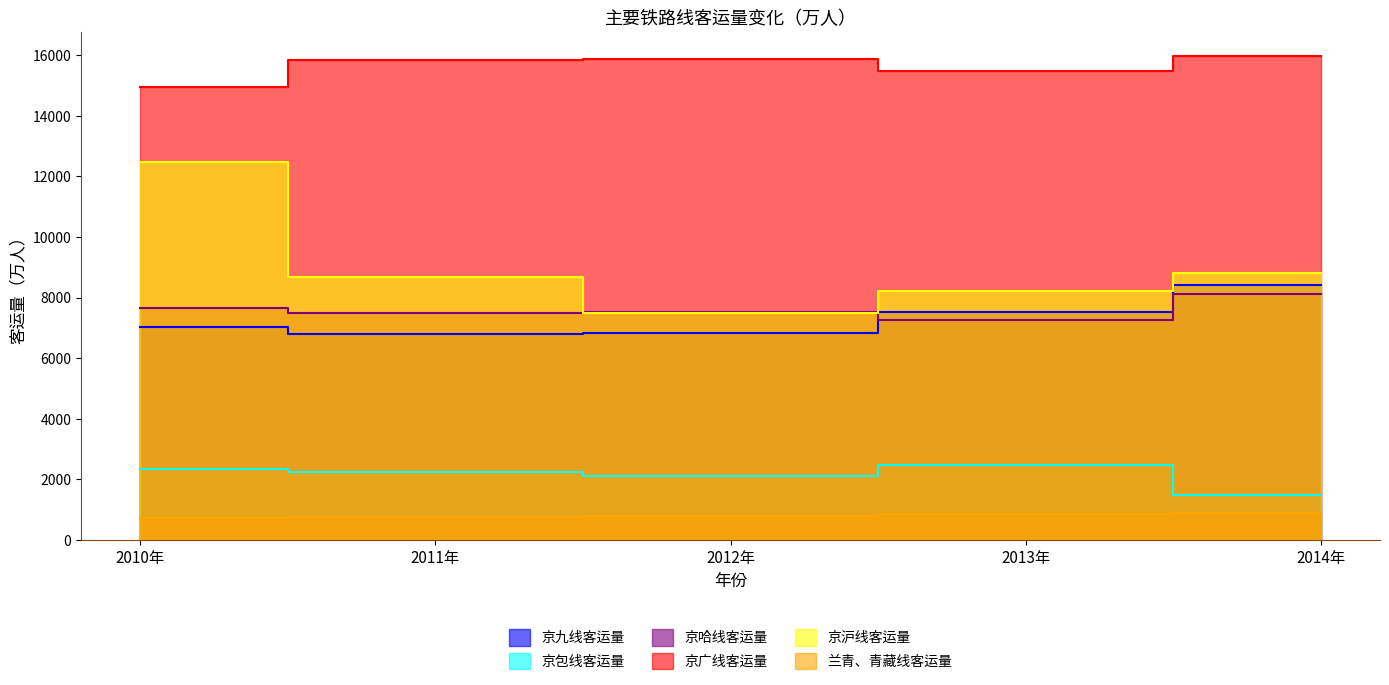

What is the spread (max minus min) of values at 2010年?

14254.2